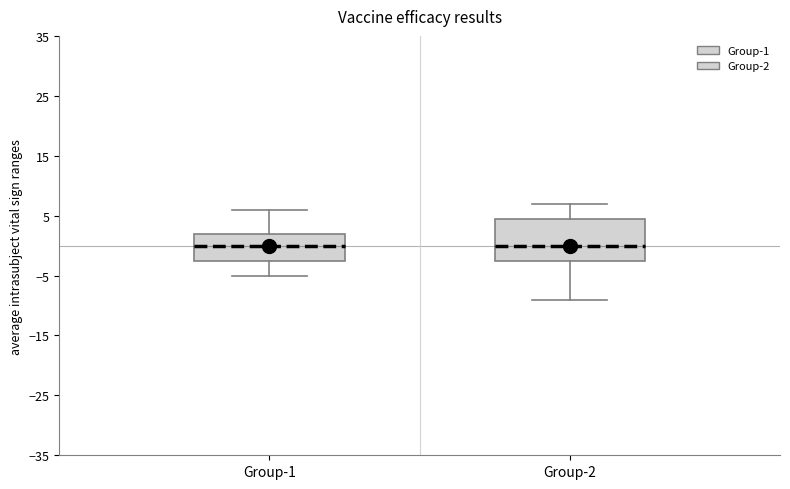

Where is the upper edge of the box for Group-2 on the y-axis? The values are not printed on the chart, so give them approximately, as read against the axis.

5